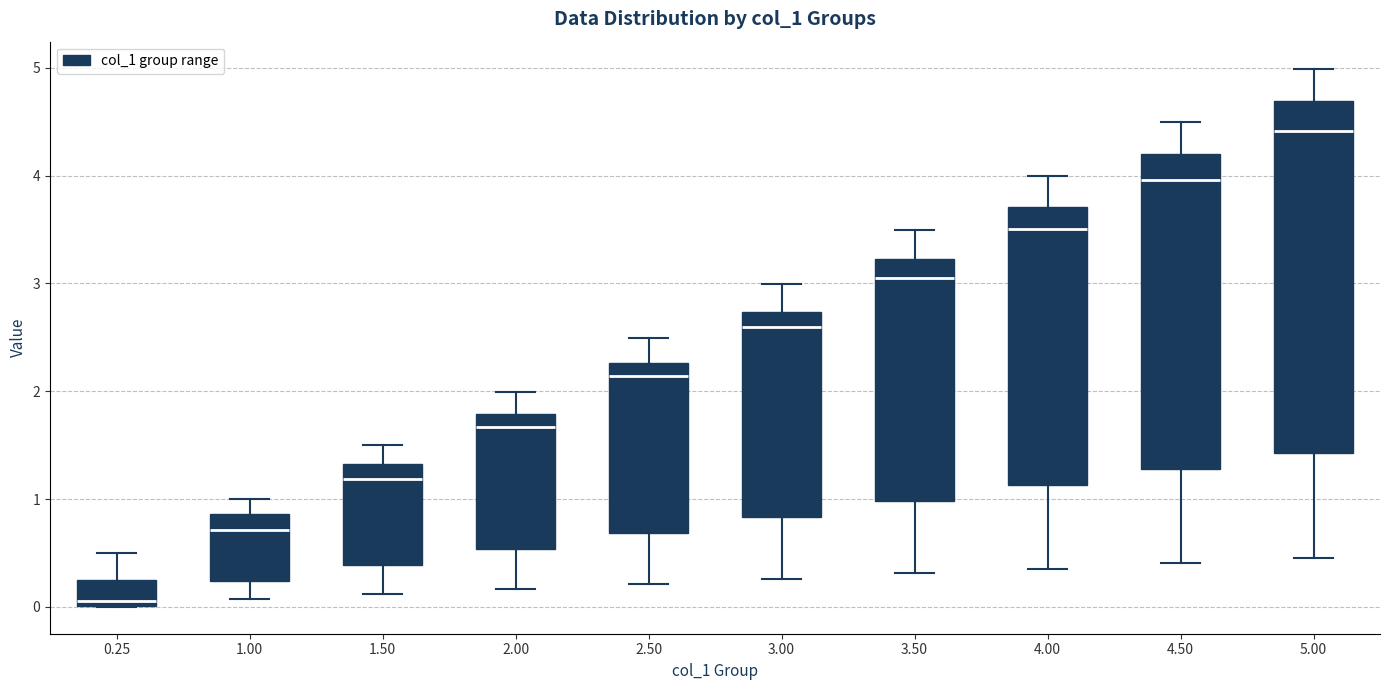

Which box is the tallest, from its lower edge to its upper edge?

5.00